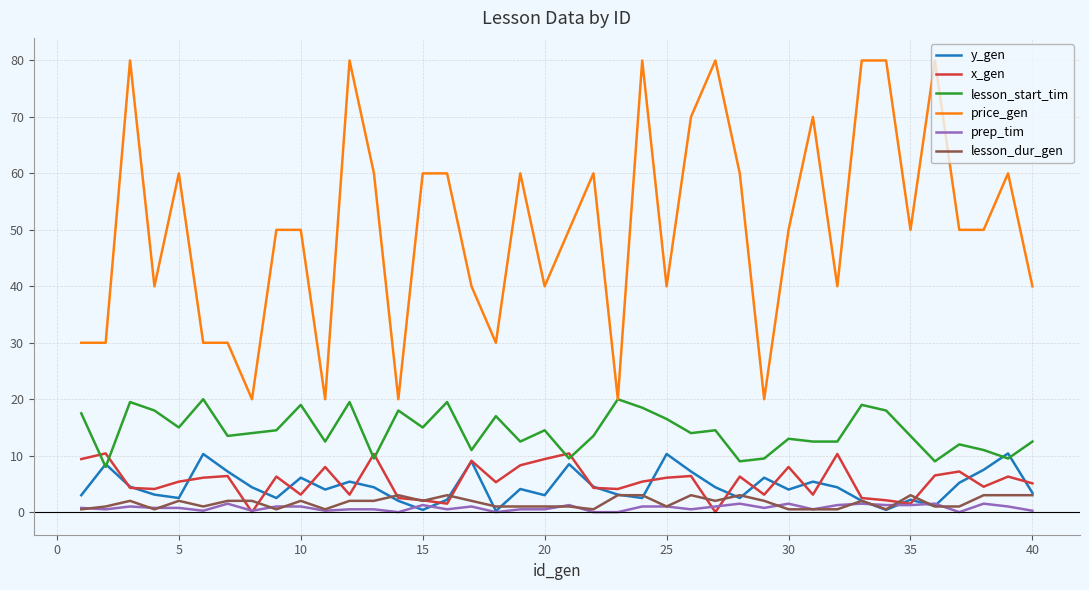

True or false: price_gen has more than 1 interior local peaks.

True